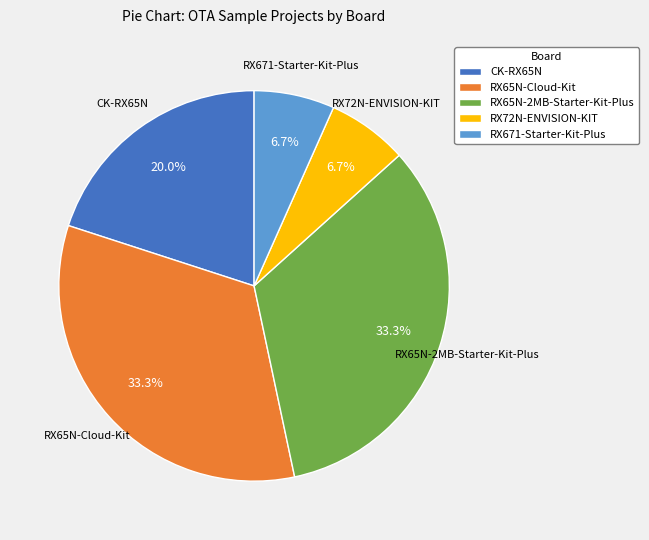

How many slices are in this pie chart?

5